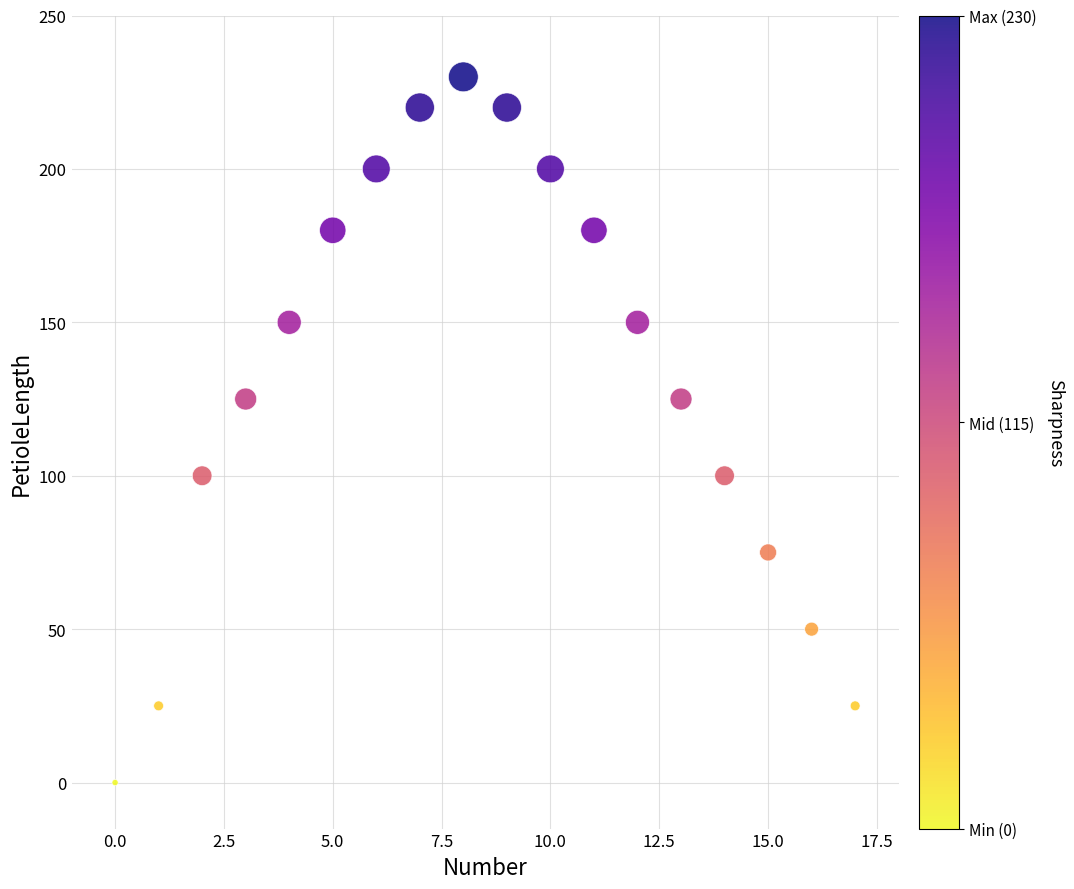

What is the range of Y values (max minus min)?

230